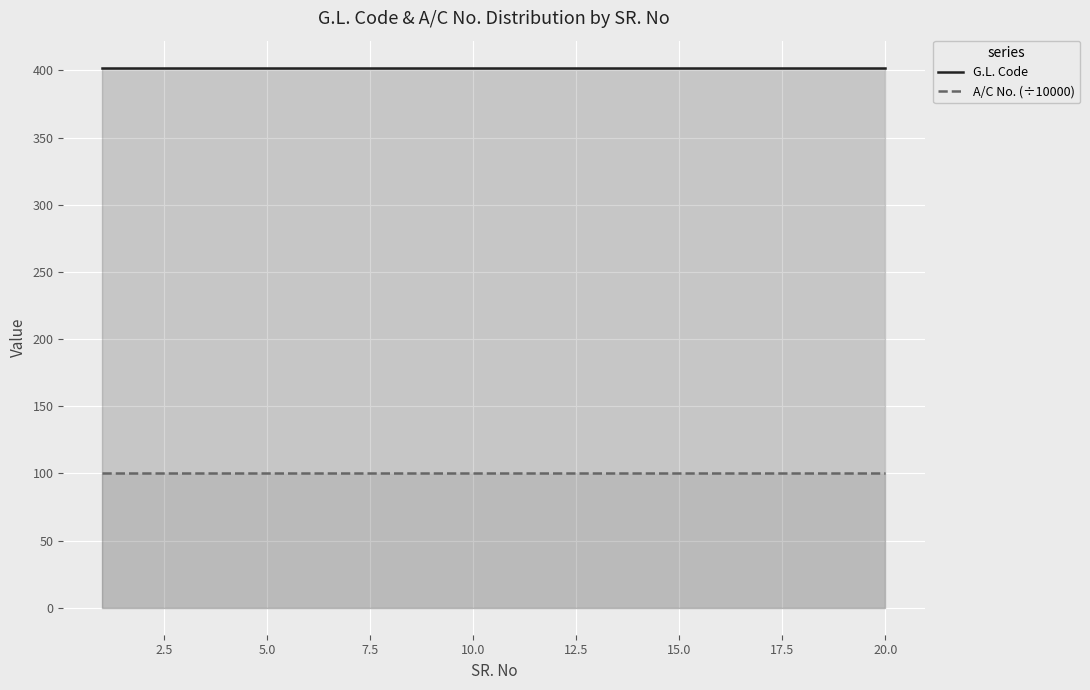

Does the chart display data point markers on the line(s)?

No